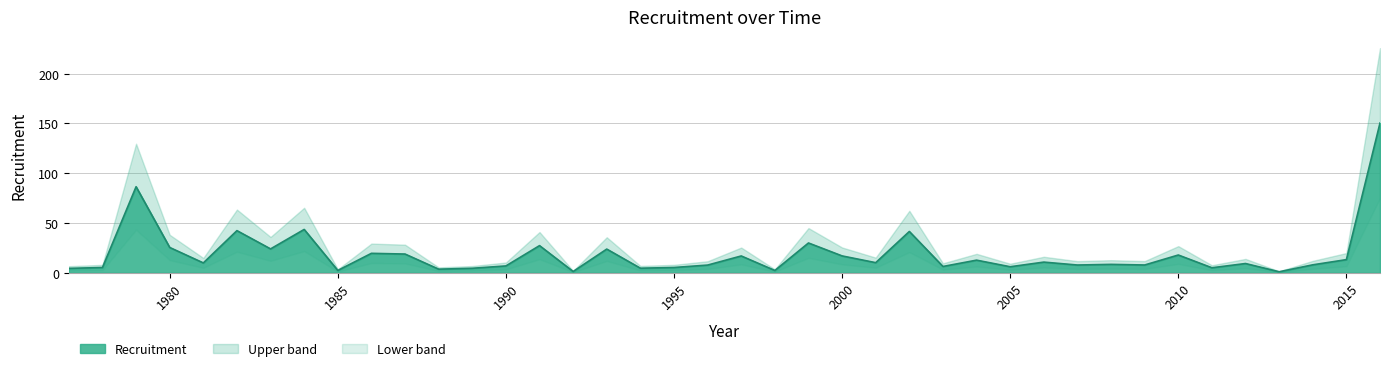

The chart shows a value of 4.4 at 1977. True or false?

True